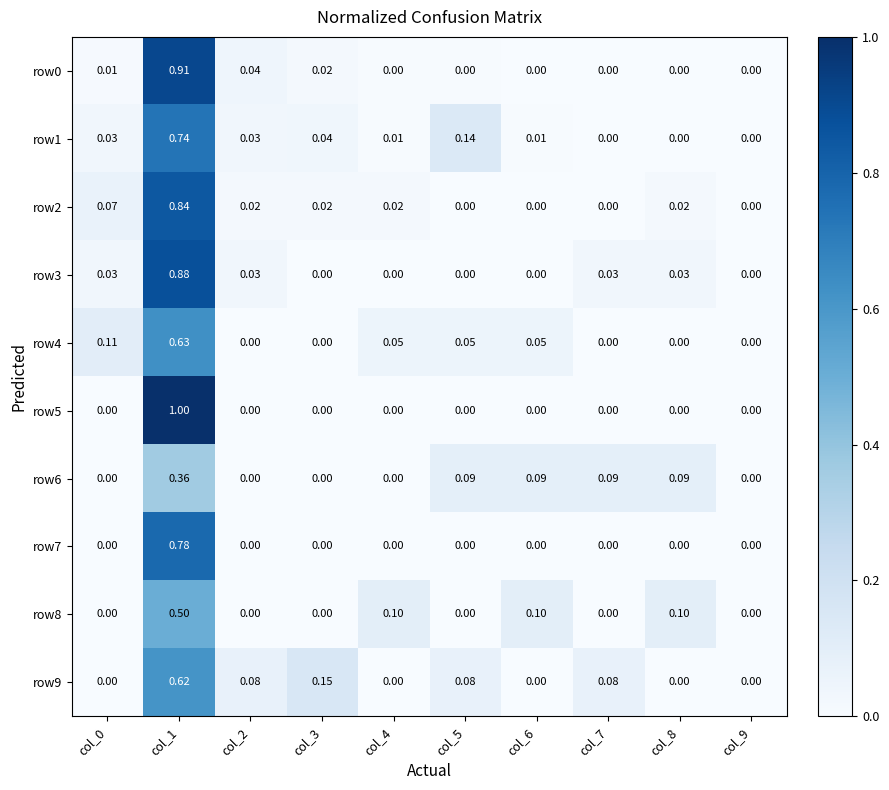

Is the value of row2 at col_8 greater than the value of row5 at col_0?

Yes